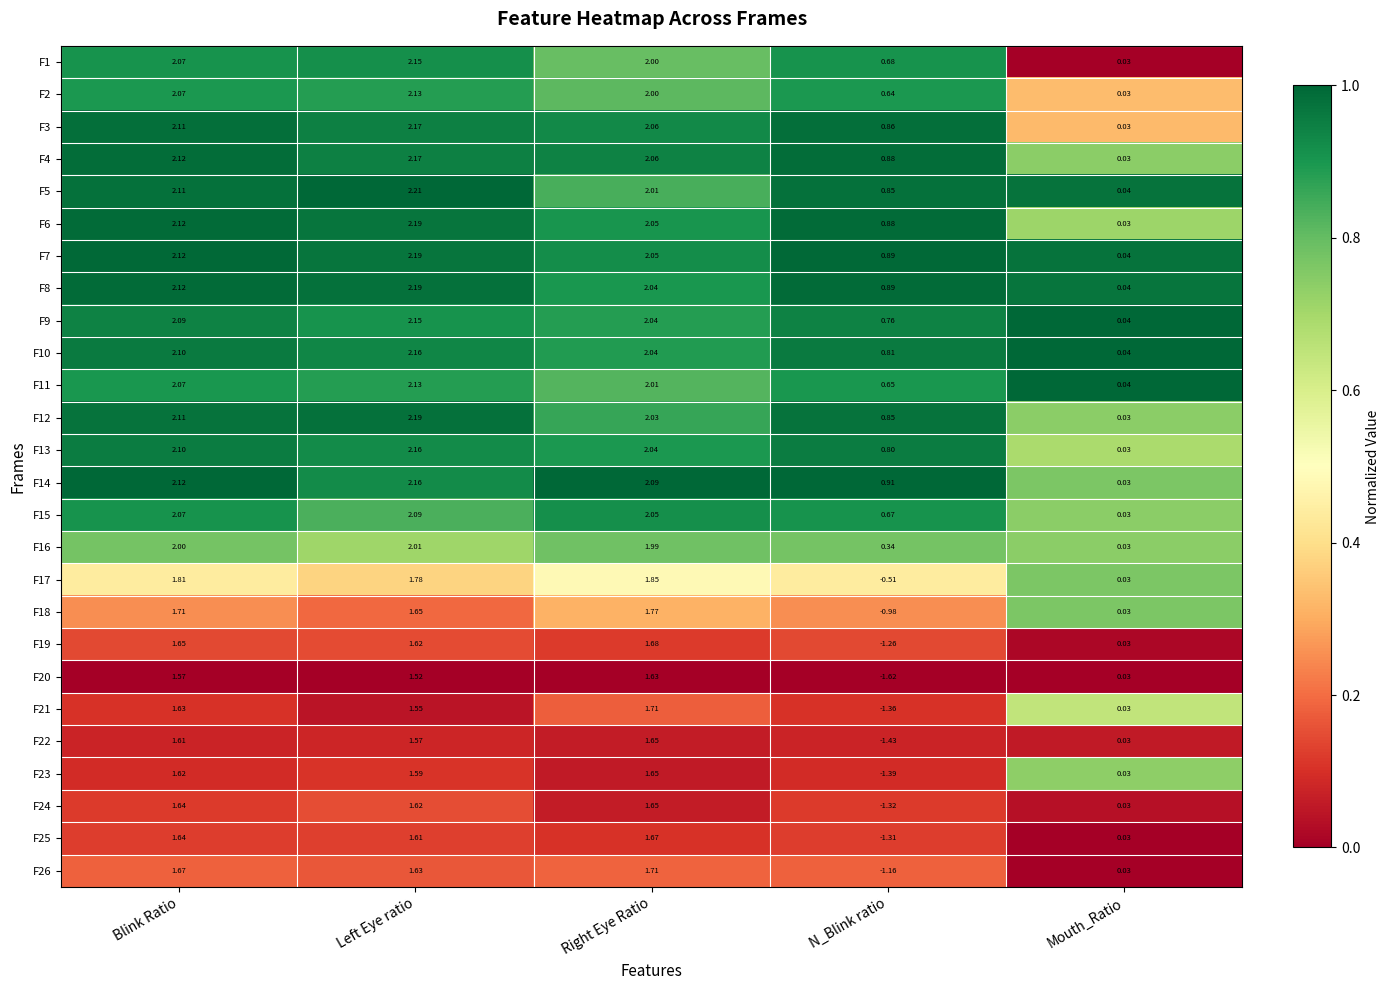

Where is F9 nearest to the value 1?

N_Blink ratio